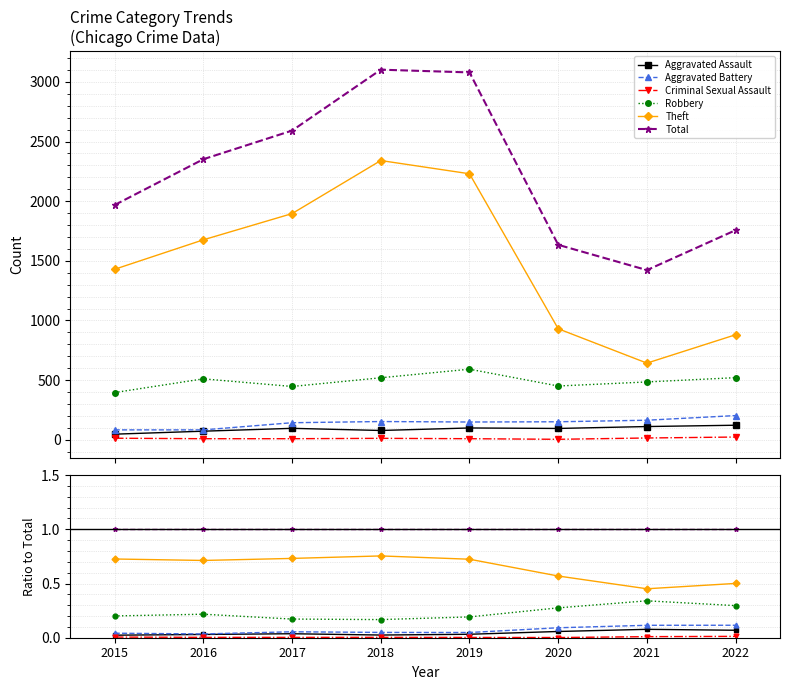

Does the chart have visible grid lines?

Yes